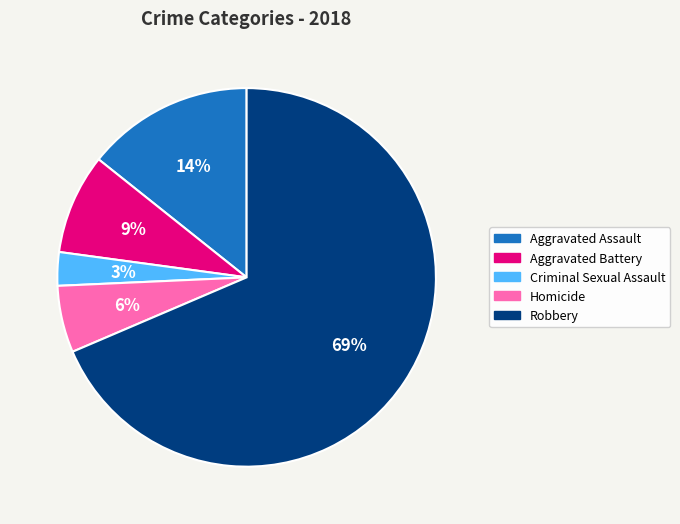

Which has a higher value, Criminal Sexual Assault or Robbery?

Robbery